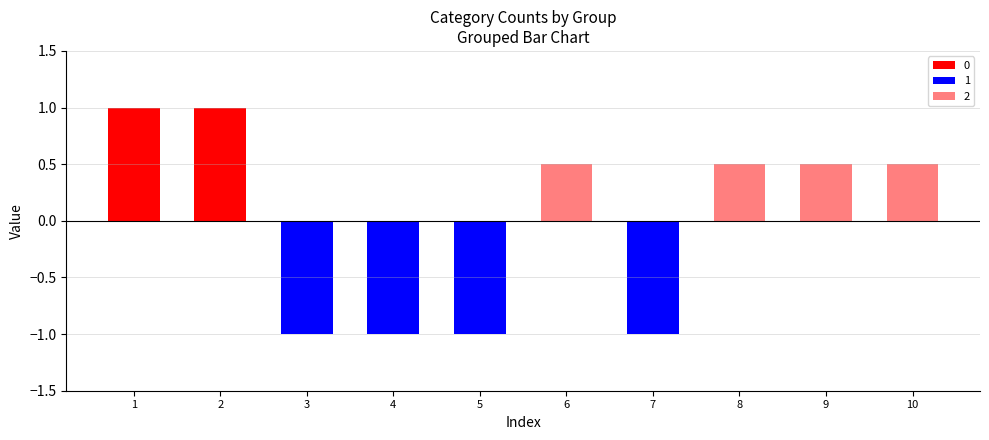

Is the value of 1 at 3 greater than the value of 0 at 6?

No